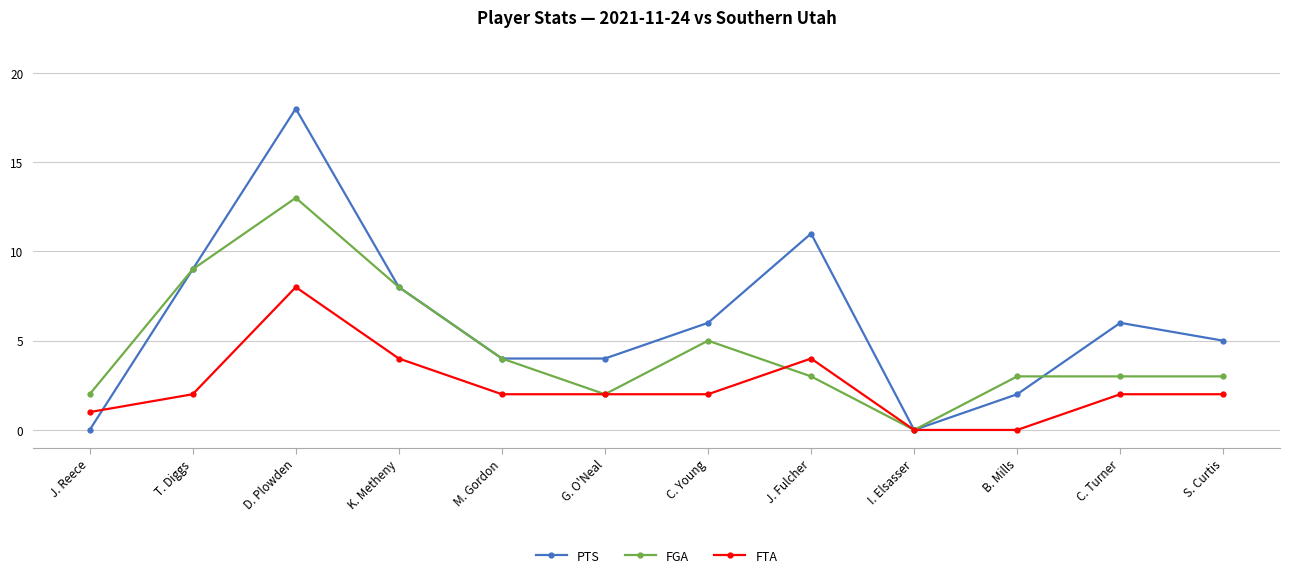

At which label is PTS closest to 9?

T. Diggs